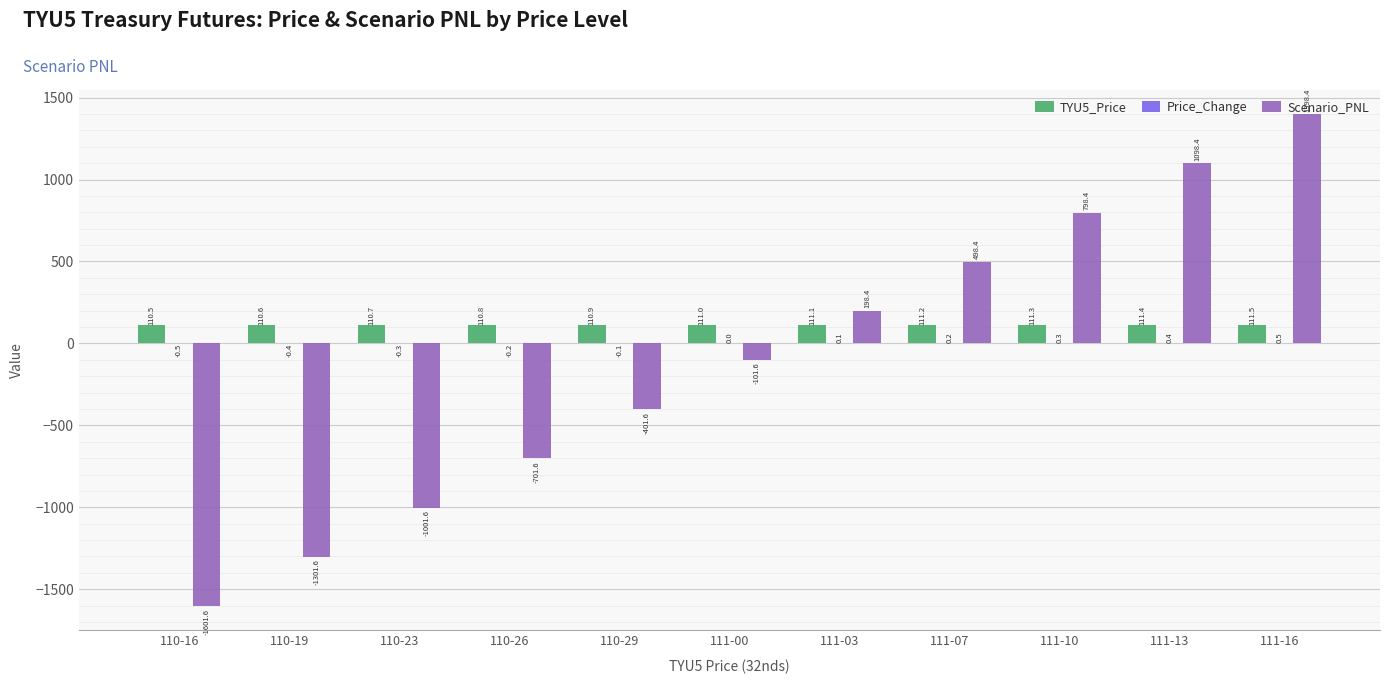

Does the chart contain stacked bars?

No